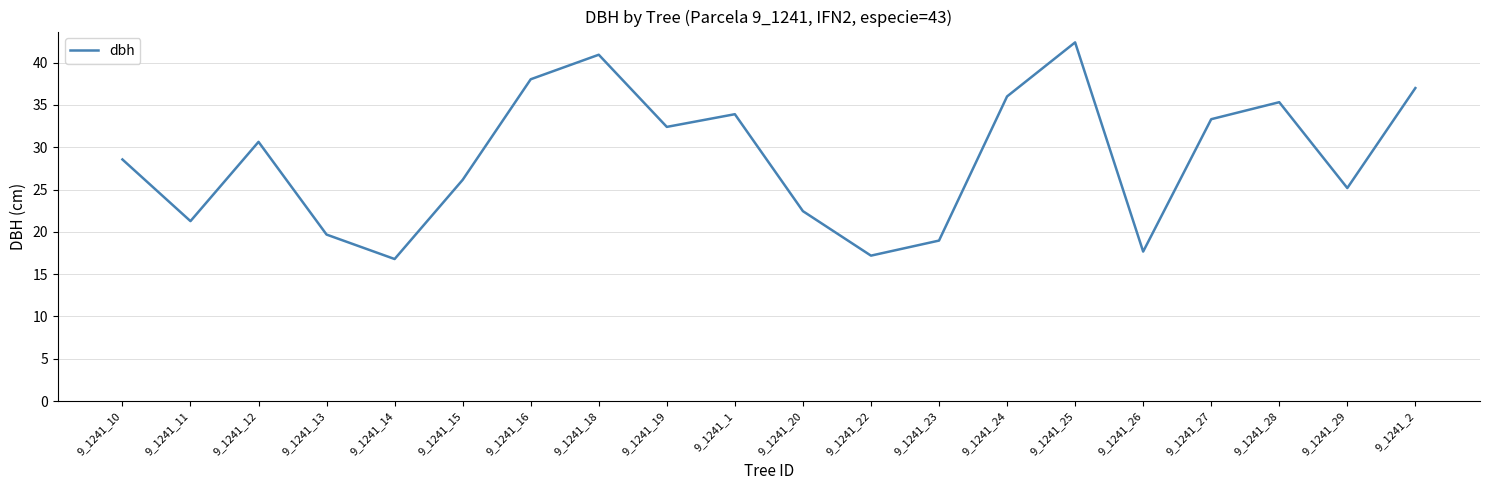

Where does the data first go above 30?

9_1241_12